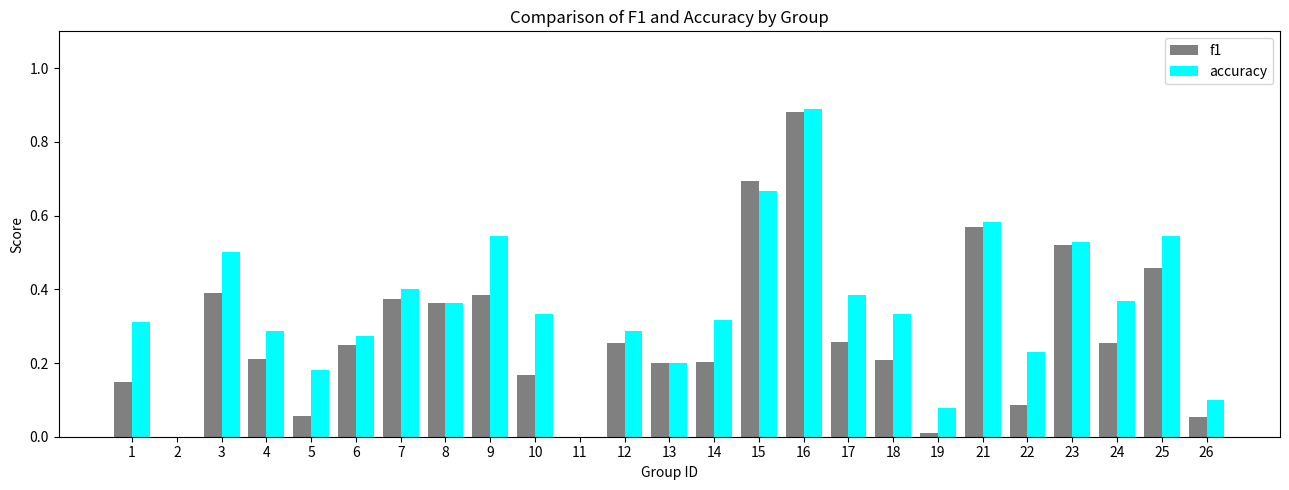

Which category has the highest value in the f1 series?

16